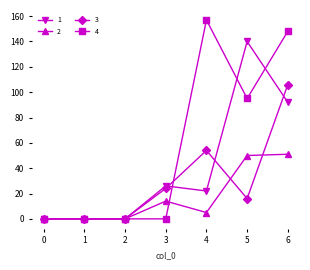

What is the difference between the highest and lowest values at 3?

26